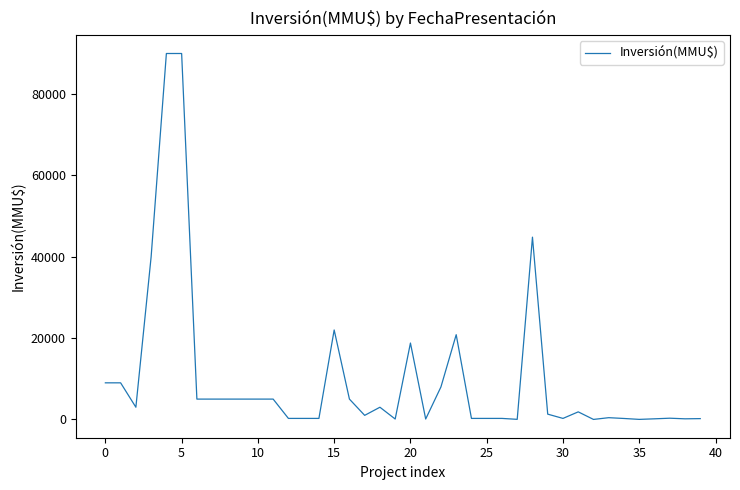

What is the maximum value shown in the chart?

90000